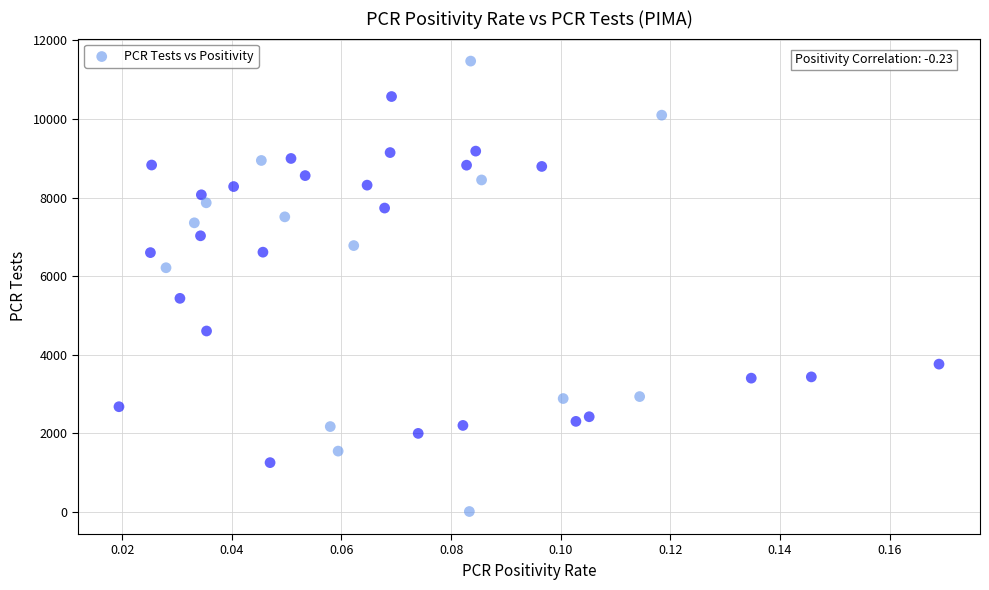

What Y value in the scatter plot is closest to 5743?

5437